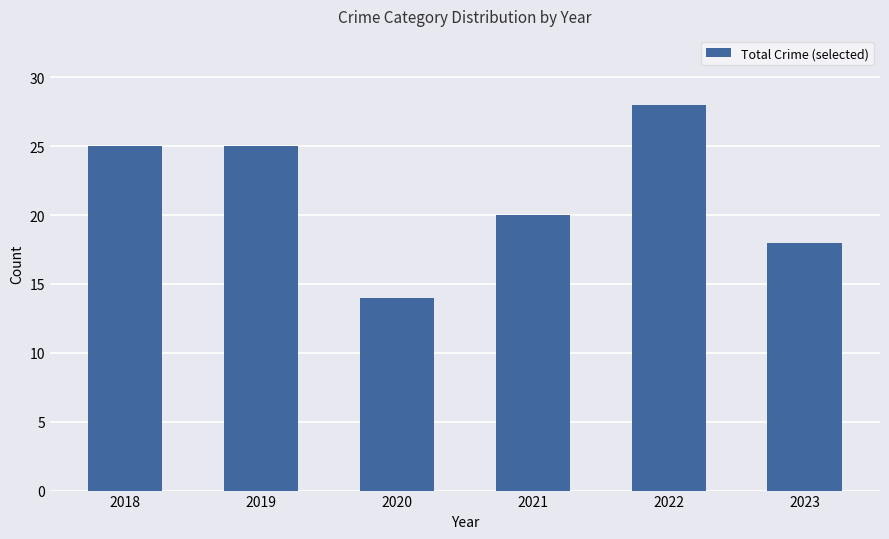

The value at 2018 is 25. True or false?

True